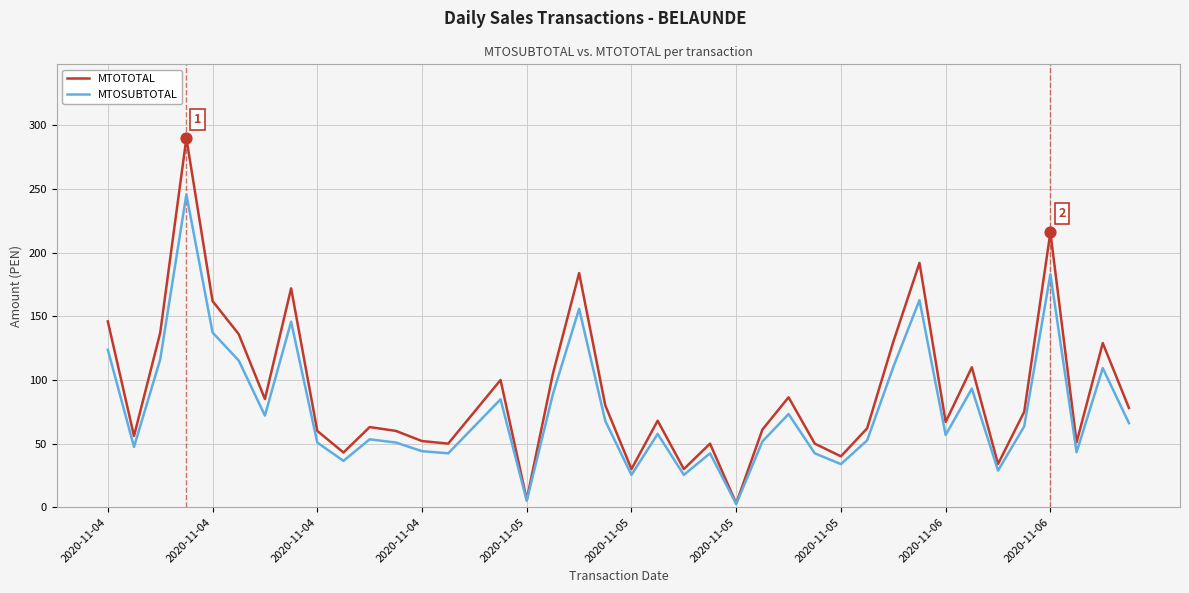

What is the greatest value displayed?

290.0